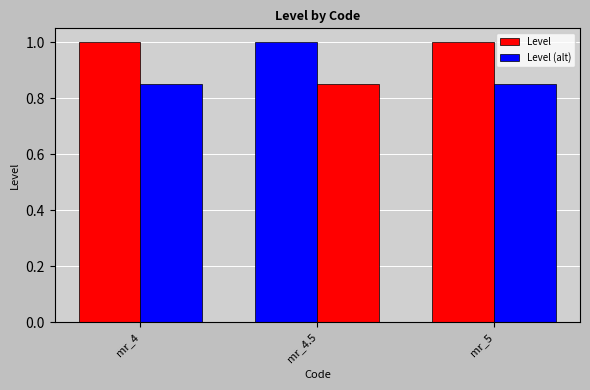

How many data points does each series have?

3